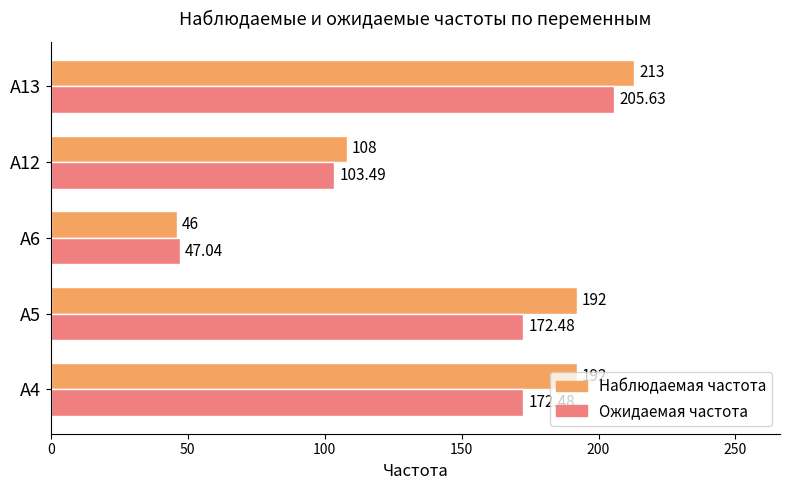

List the series in order of their overall mean, highest first.

Наблюдаемая частота, Ожидаемая частота